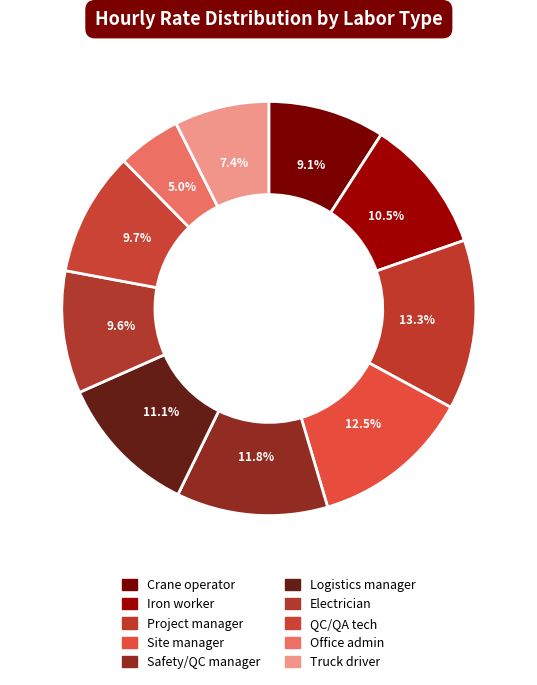

Is it true that Crane operator is 9% of the pie?

True